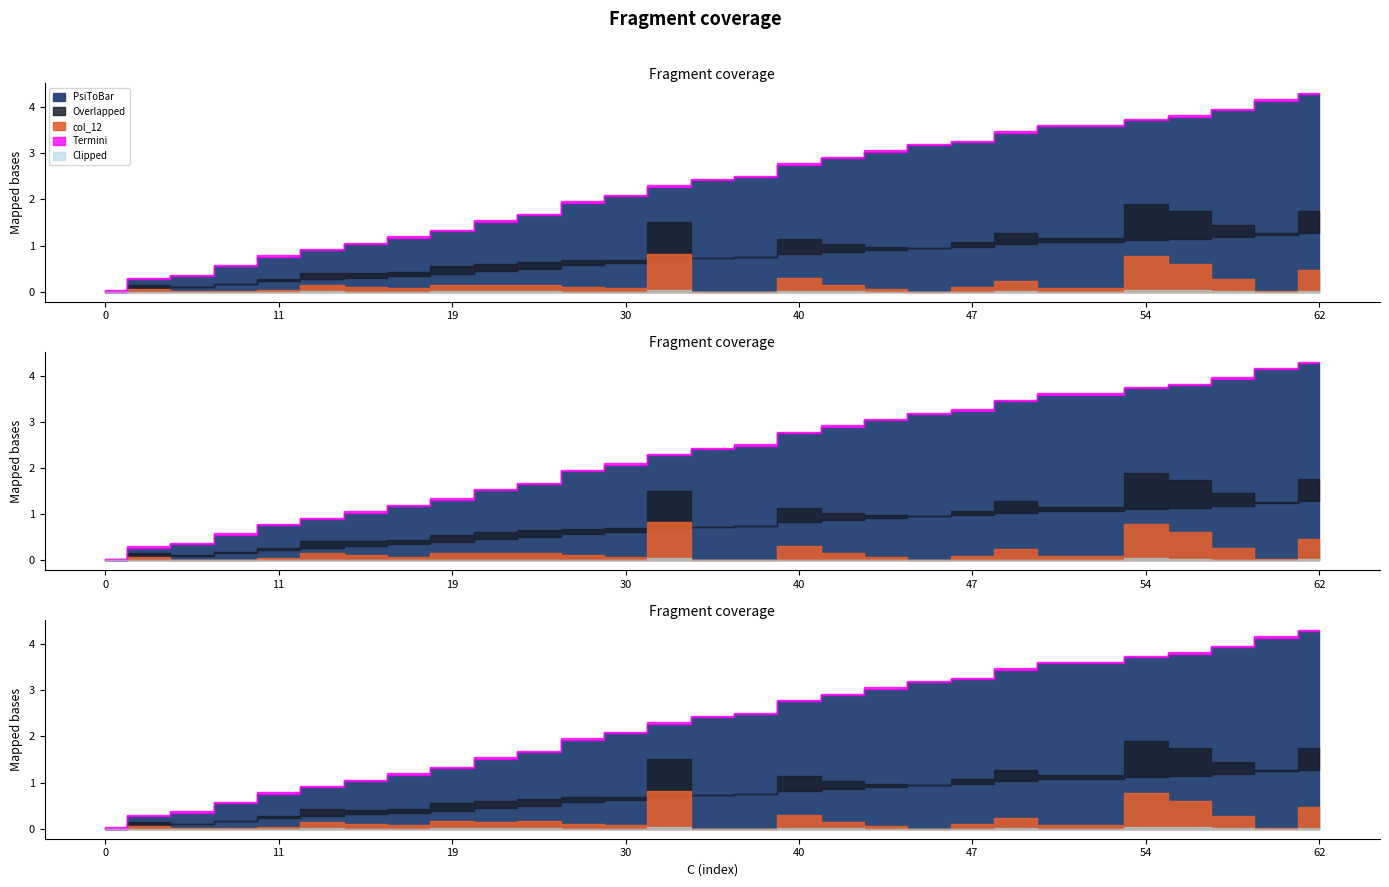

What is the maximum value for PsiToBar?

4.3